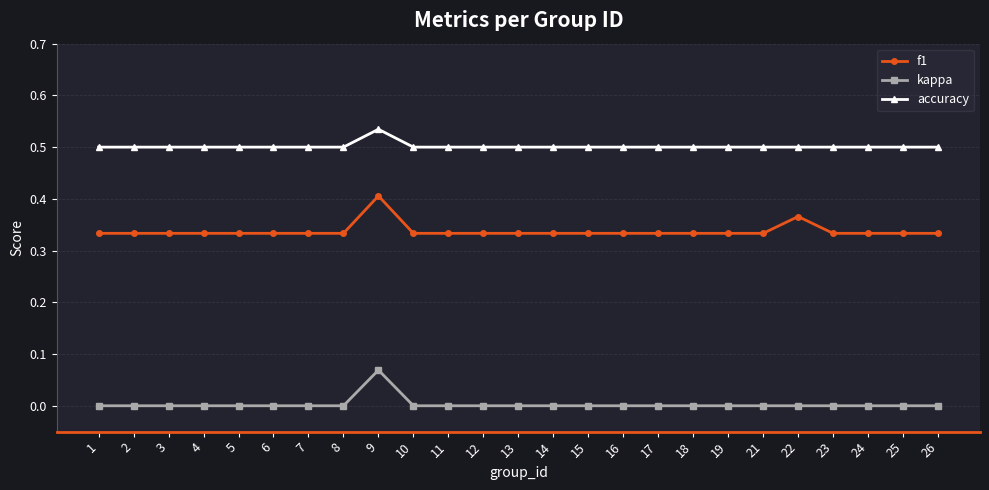

True or false: accuracy and f1 cross at least once.

False